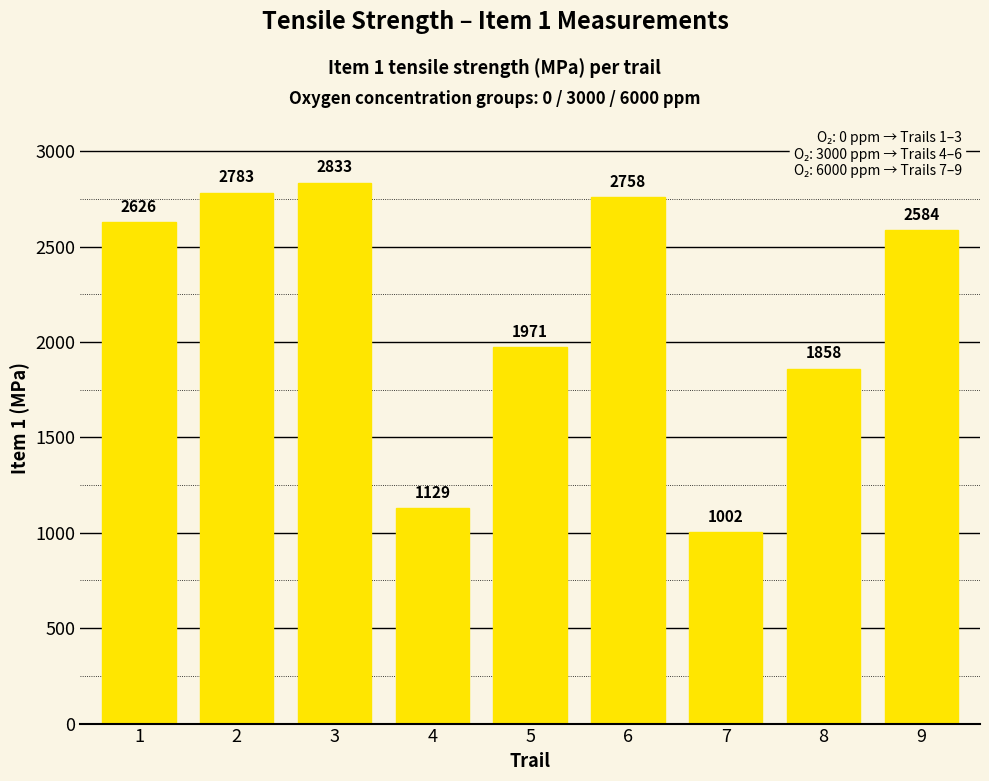

Read the value at 8.

1858.0